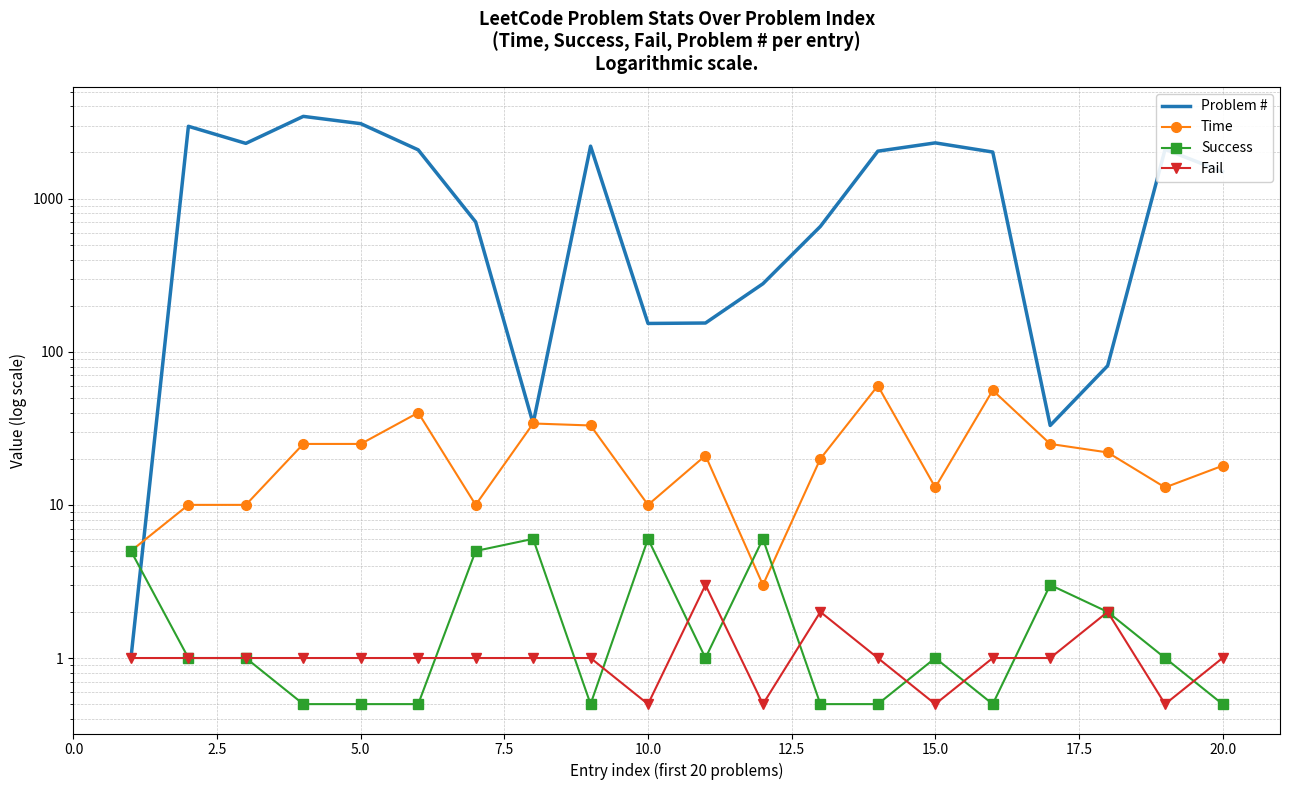

What is the highest value of the Time series?

60.0